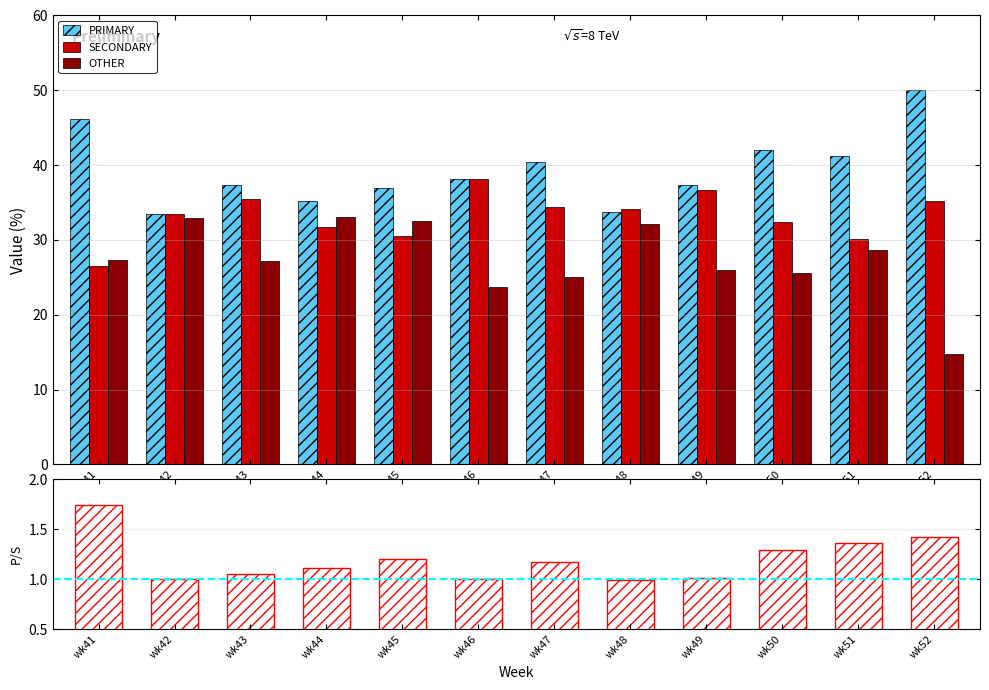

What is the spread (max minus min) of values at wk49?

11.3